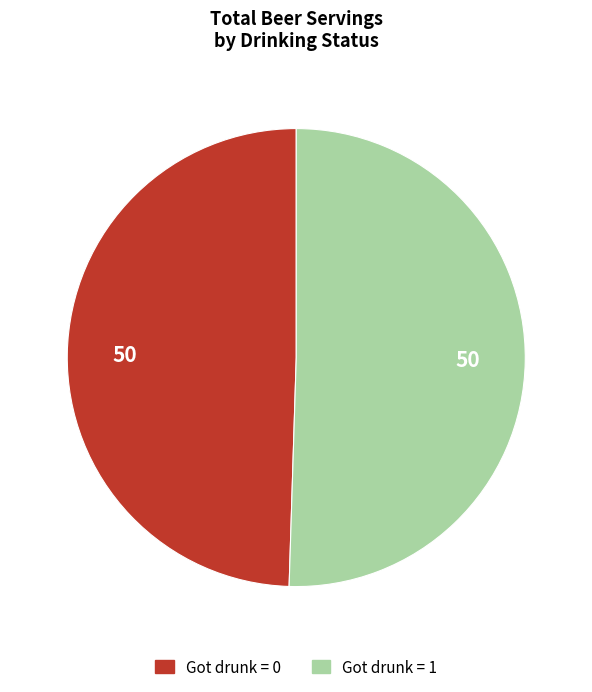

Between Got drunk = 1 and Got drunk = 0, which is larger?

Got drunk = 1